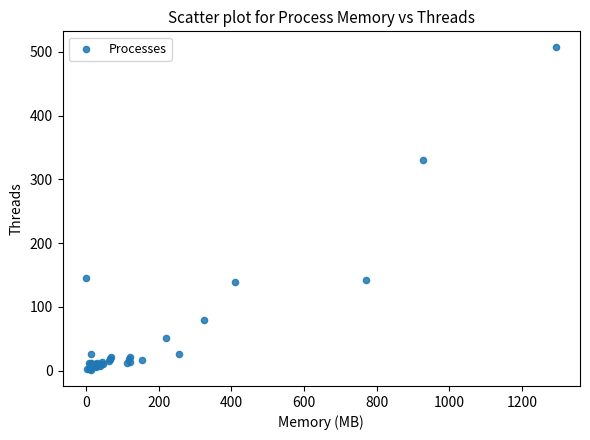

What Y value in the scatter plot is closest to 254?

330.1